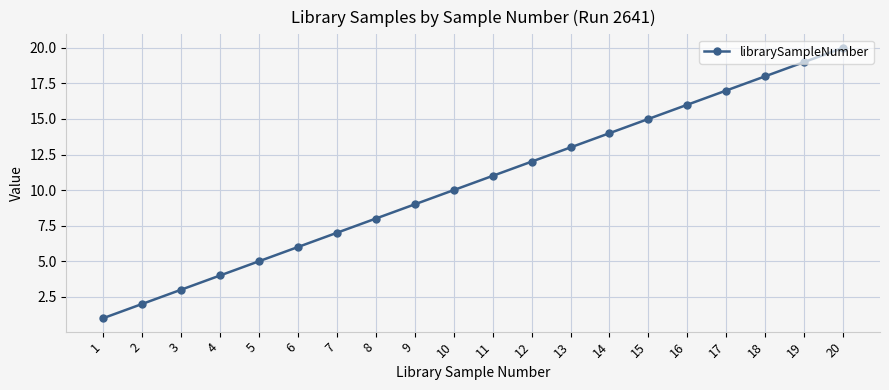

The chart shows a value of 30 at 19. True or false?

False